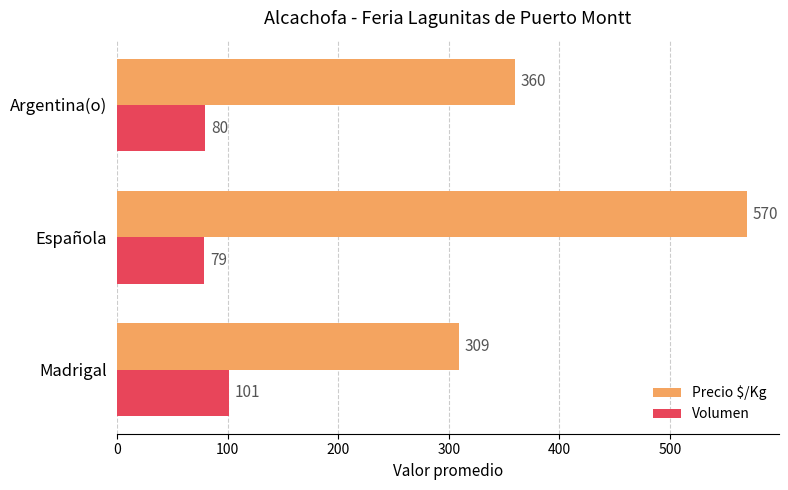

Is the value of Precio $/Kg at Argentina(o) greater than the value of Volumen at Argentina(o)?

Yes